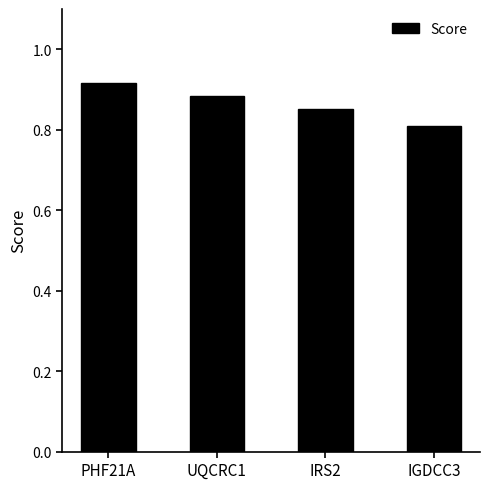

What is the change in value from UQCRC1 to IGDCC3?

-0.1